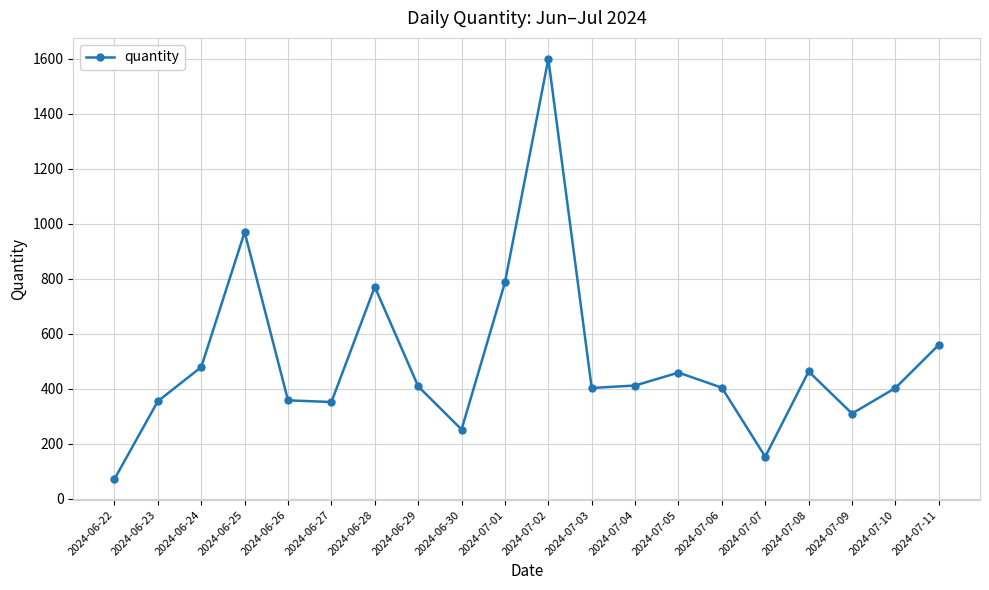

What is the change in value from 2024-06-25 to 2024-07-05?

-511